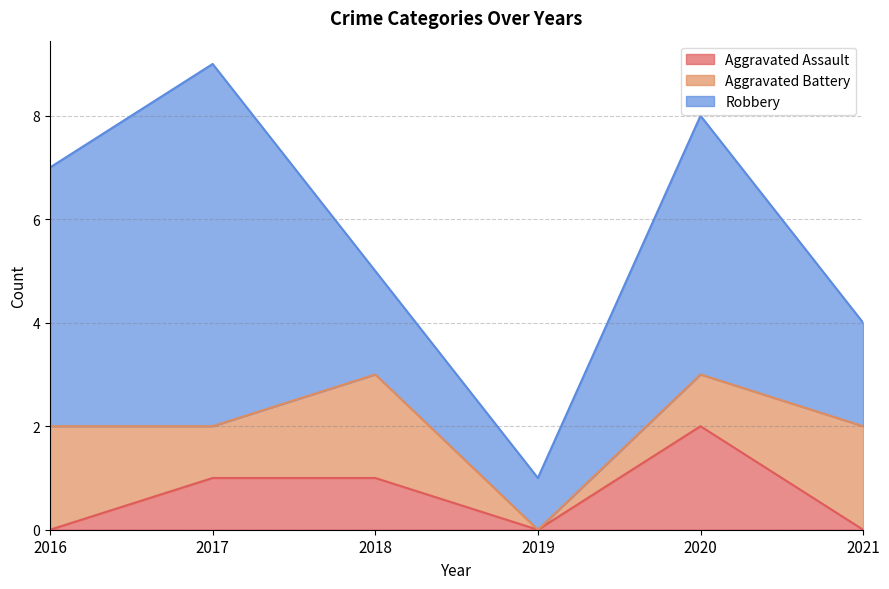

How many lines are shown in the chart?

3